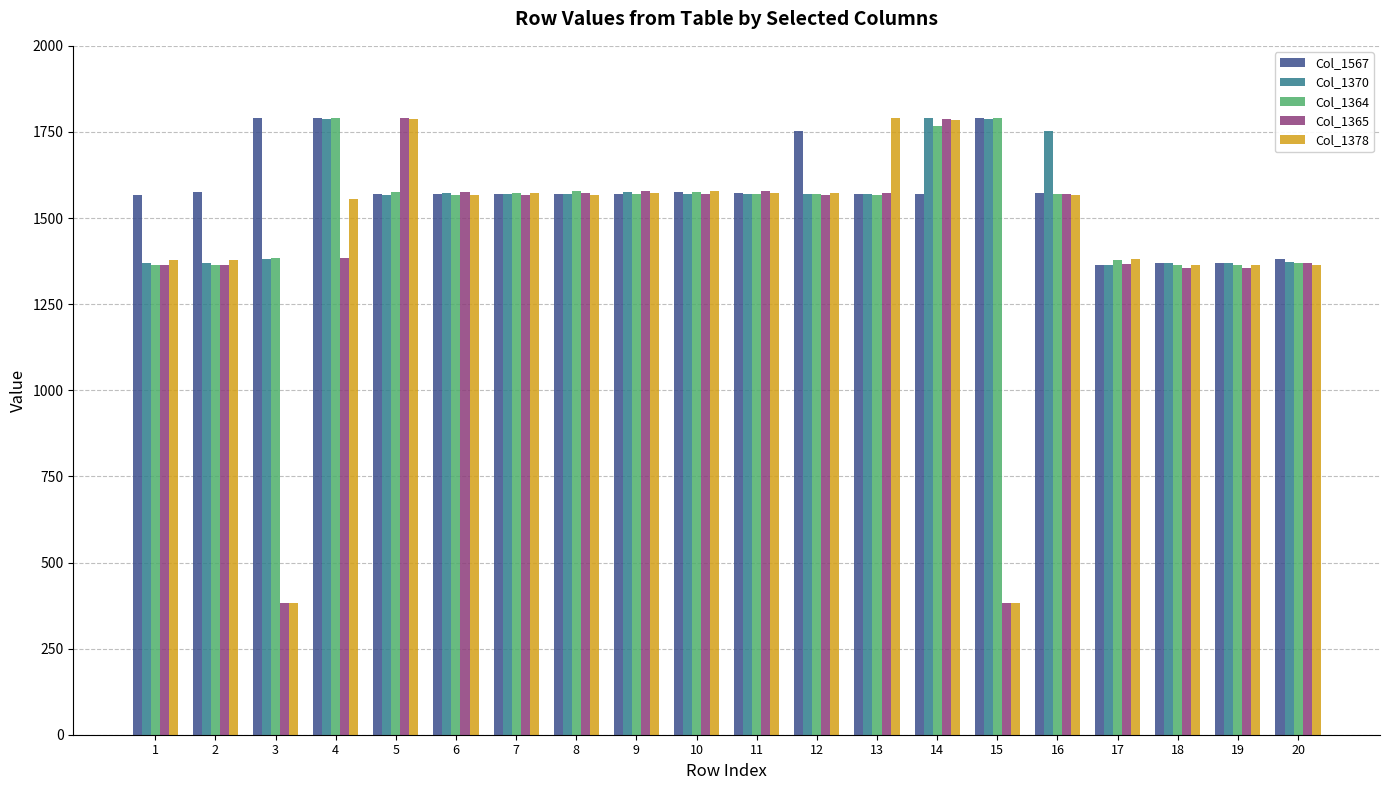

Is the value of Col_1378 at 13 greater than the value of Col_1365 at 15?

Yes